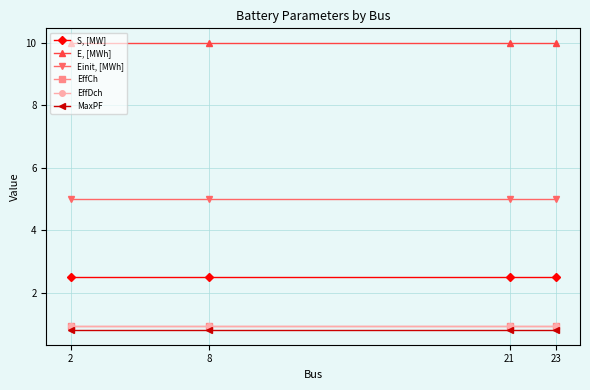

True or false: Einit, [MWh] has a value of 5.0 at 21.

True